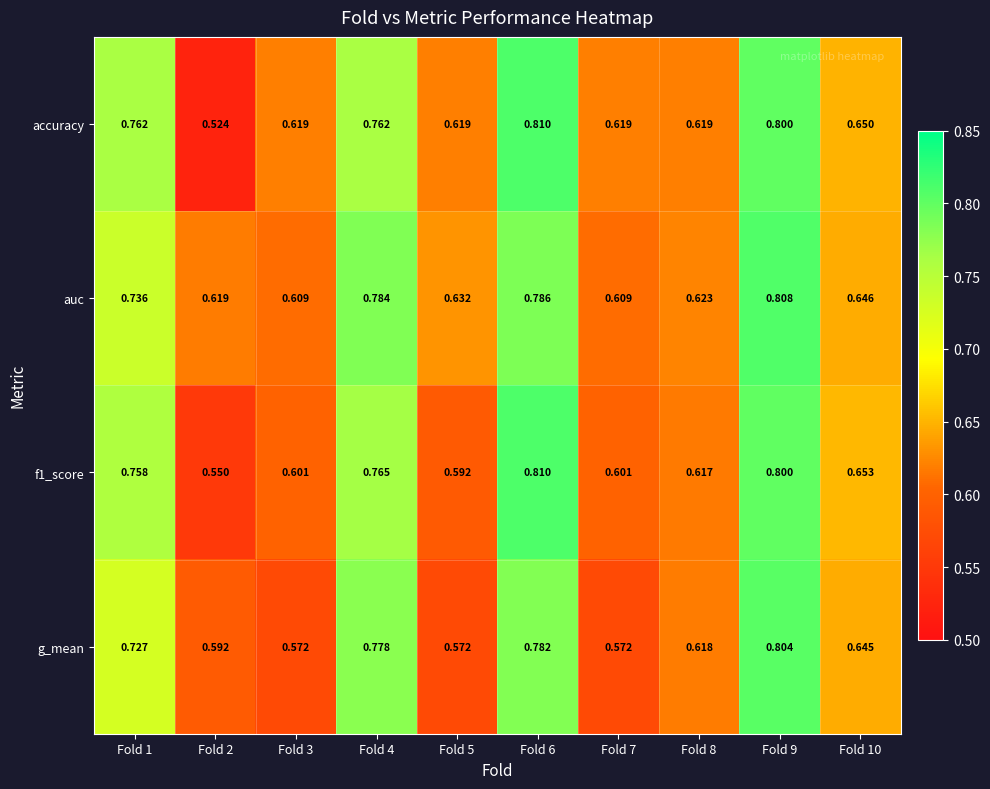

Which series has the largest total across all categories?

auc